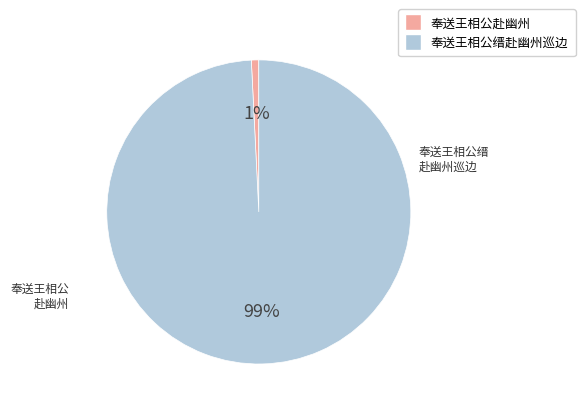

Do 奉送王相公缙赴幽州巡边 and 奉送王相公赴幽州 together represent more than half of the pie?

Yes